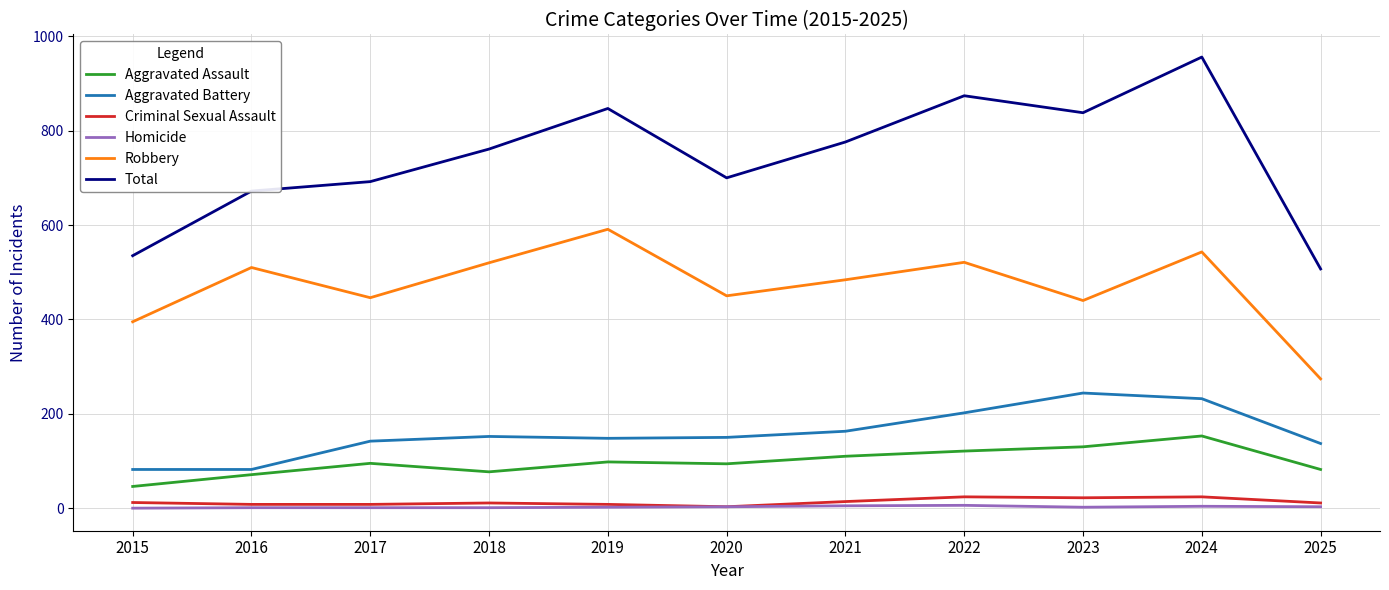

True or false: Criminal Sexual Assault and Total intersect in this chart.

False